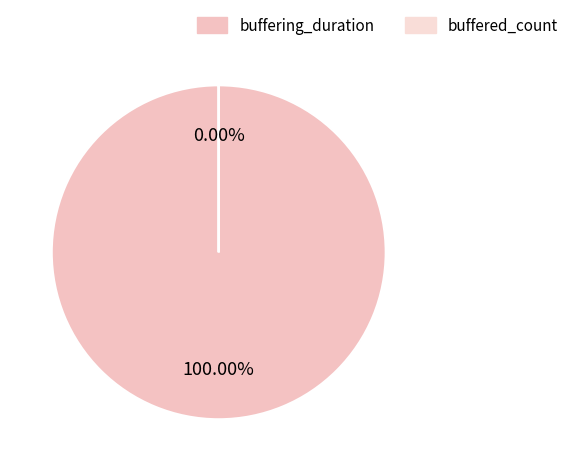

To the nearest percent, what portion does buffering_duration represent?

100%